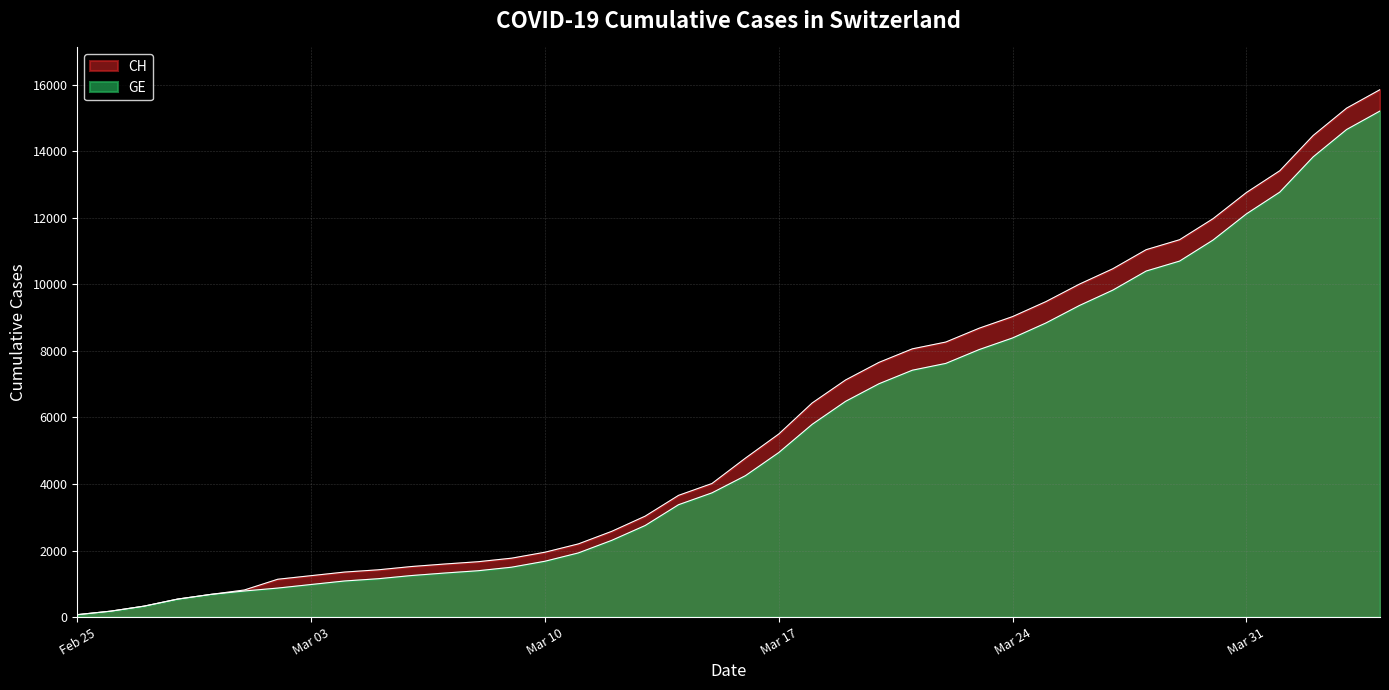

Is it true that CH equals 1909 at 2020-03-19?

False